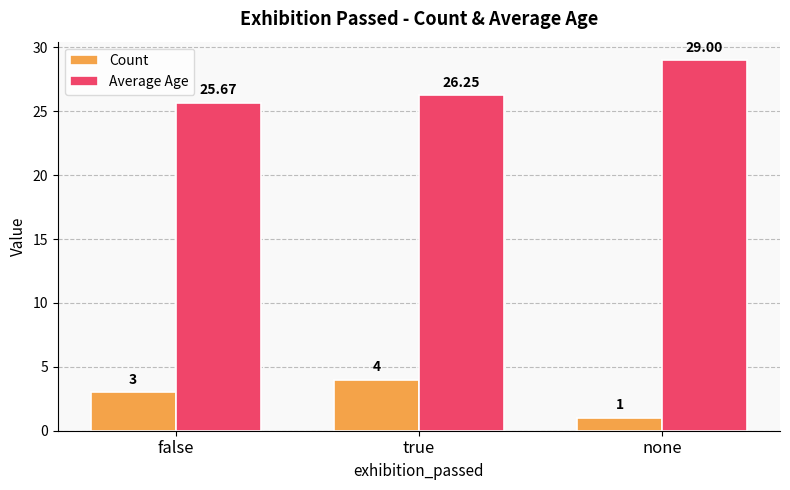

At none, list the series in order from smallest to largest.

Count, Average Age